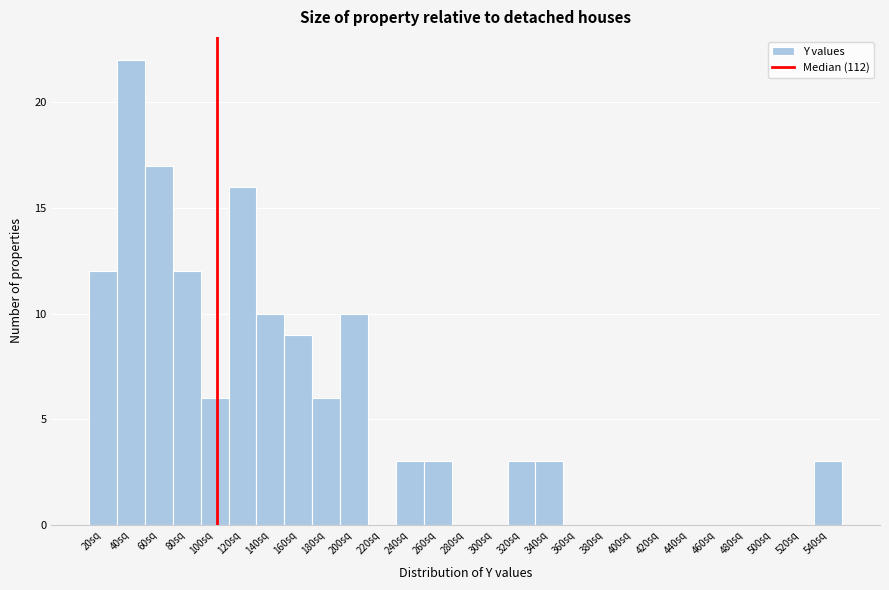

Reading right to left, transcribe all the data shown in this chart.

540sq=3	520sq=0	500sq=0	480sq=0	460sq=0	440sq=0	420sq=0	400sq=0	380sq=0	360sq=0	340sq=3	320sq=3	300sq=0	280sq=0	260sq=3	240sq=3	220sq=0	200sq=10	180sq=6	160sq=9	140sq=10	120sq=16	100sq=6	80sq=12	60sq=17	40sq=22	20sq=12